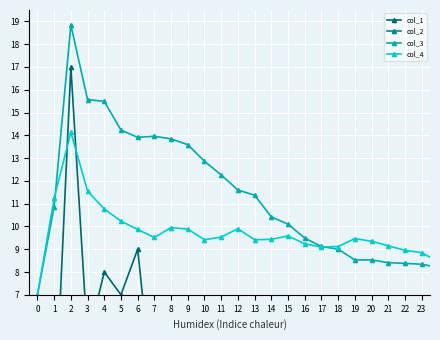

List the series in order of their peak value, lowest first.

col_2, col_4, col_1, col_3